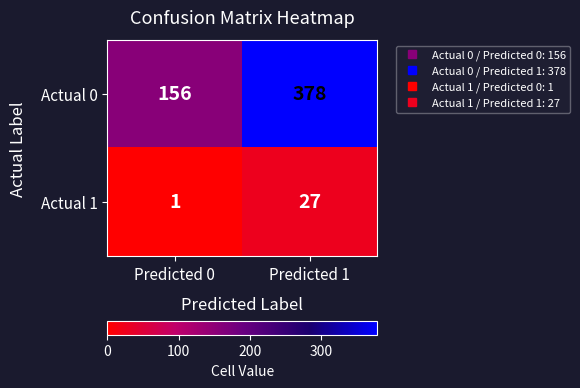

Which series has the widest spread of values?

Actual 0